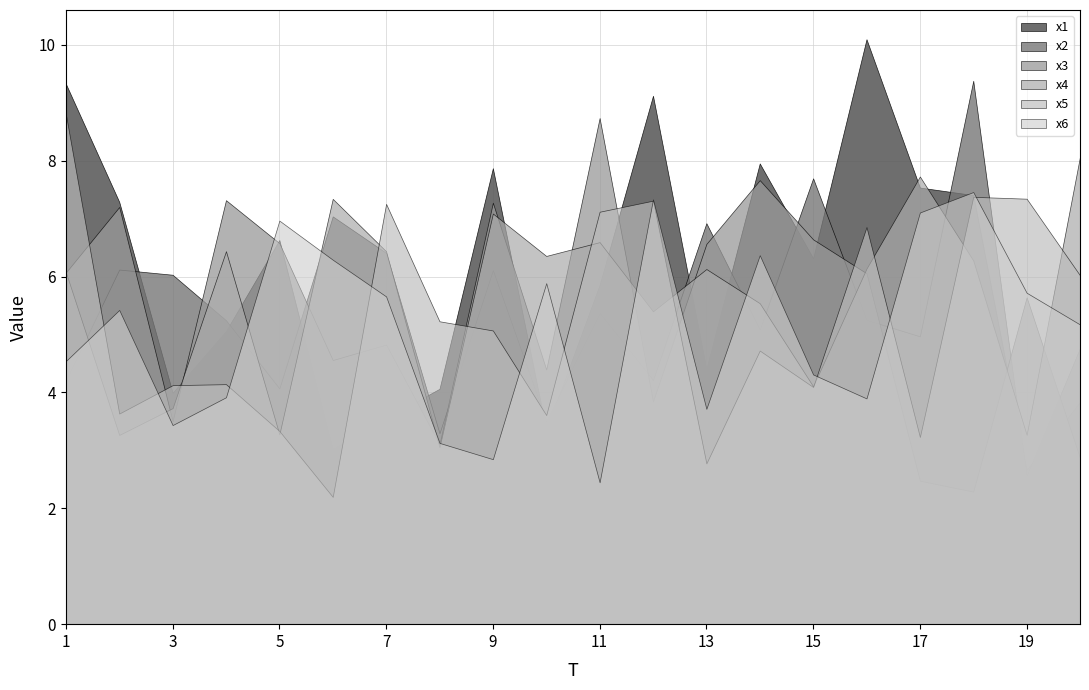

Is the value of x2 at 11 greater than the value of x1 at 10?

Yes